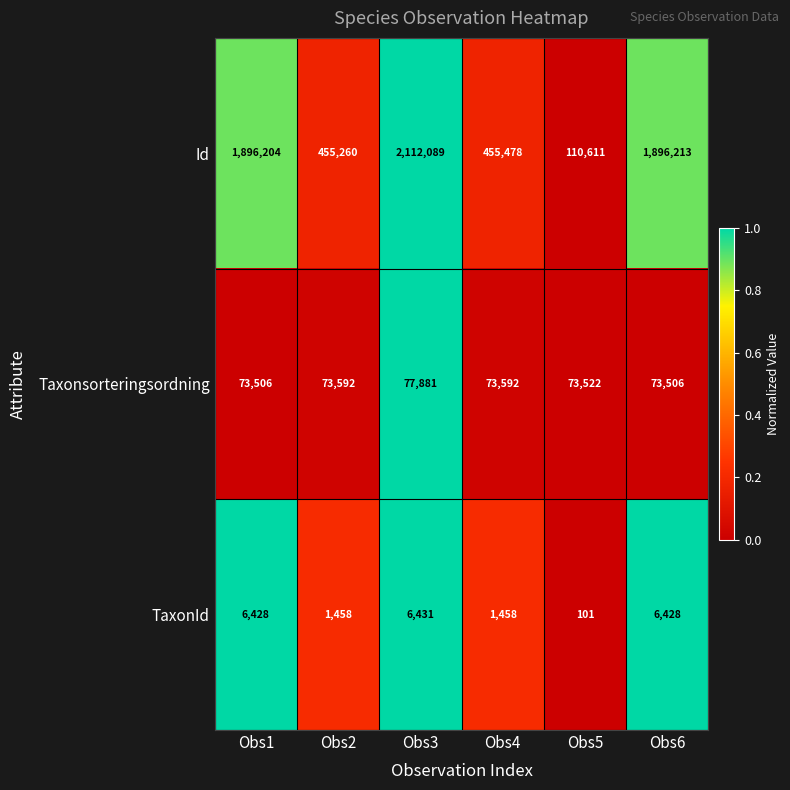

Reading left to right, transcribe all the data shown in this chart.

Id: Obs1=1896204	Obs2=455260	Obs3=2112089	Obs4=455478	Obs5=110611	Obs6=1896213
Taxonsorteringsordning: Obs1=73506	Obs2=73592	Obs3=77881	Obs4=73592	Obs5=73522	Obs6=73506
TaxonId: Obs1=6428	Obs2=1458	Obs3=6431	Obs4=1458	Obs5=101	Obs6=6428